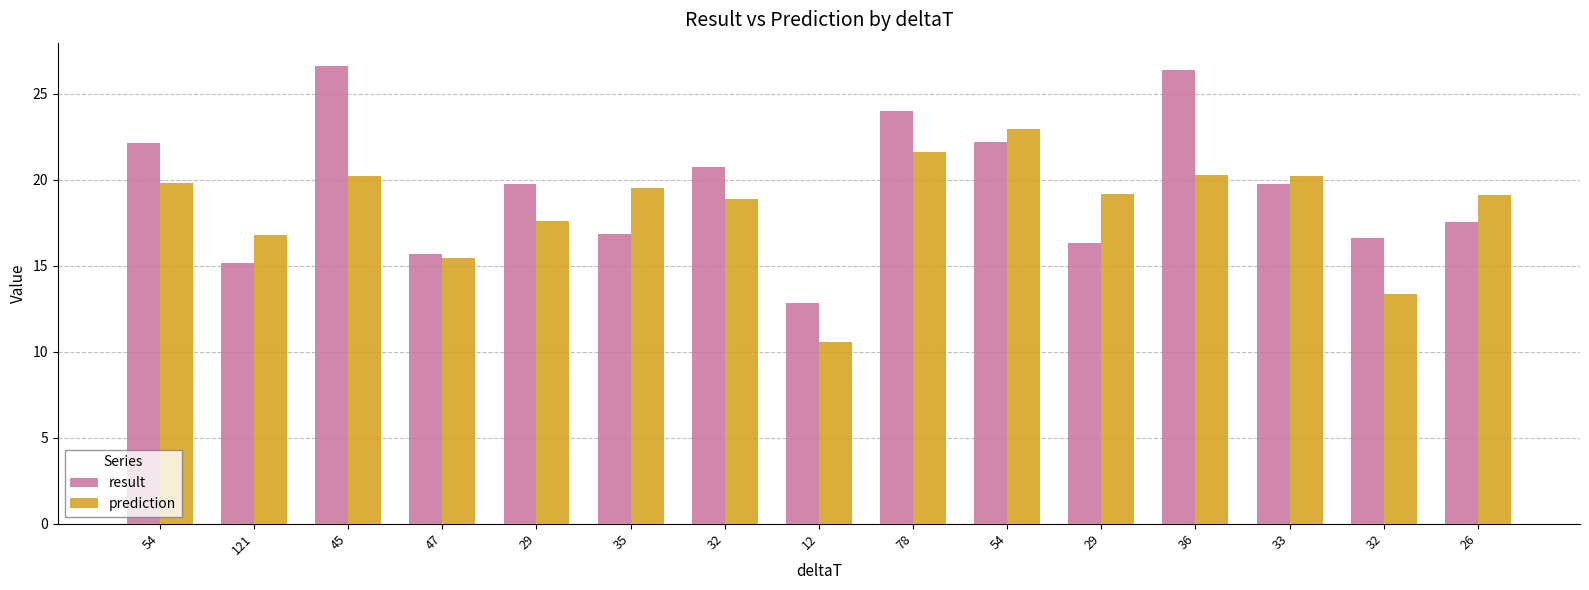

The result series shows 16.9 at 35. True or false?

True